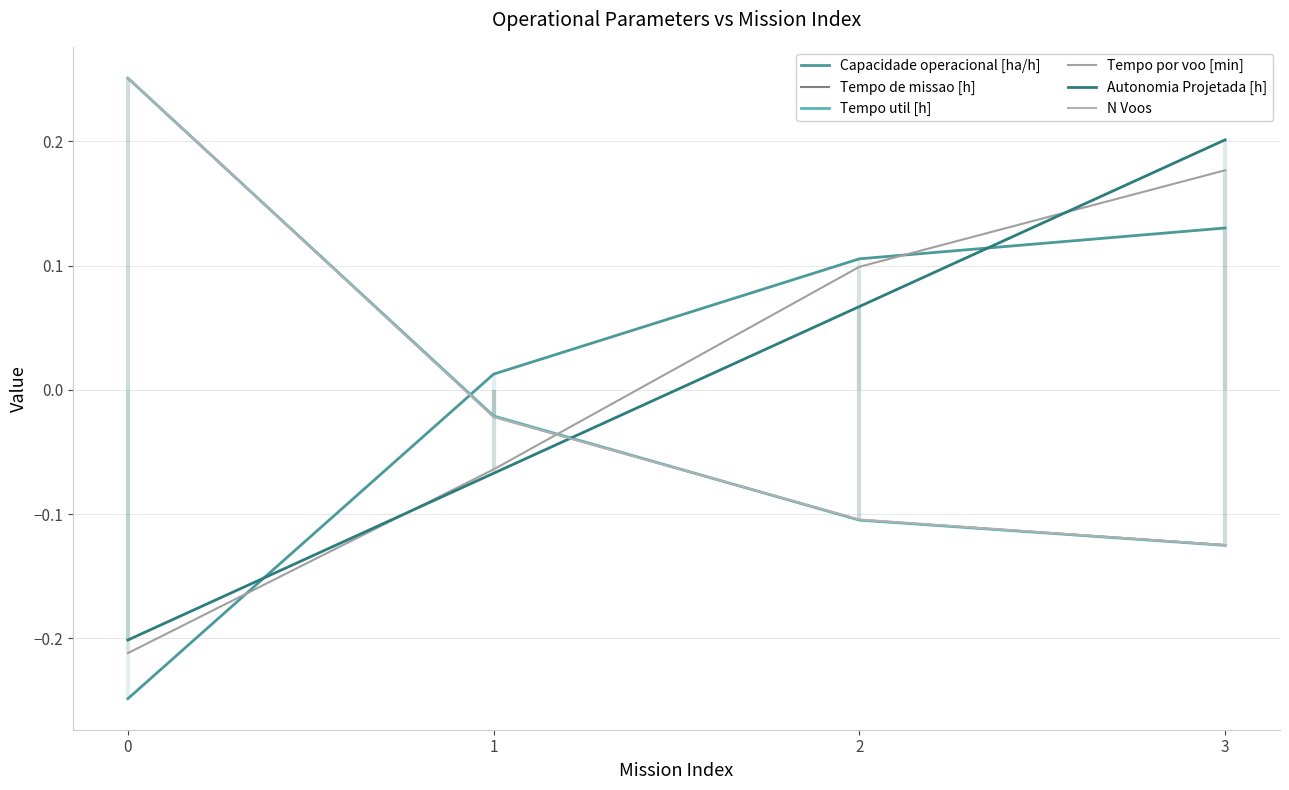

What is the spread (max minus min) of values at 3?

0.3